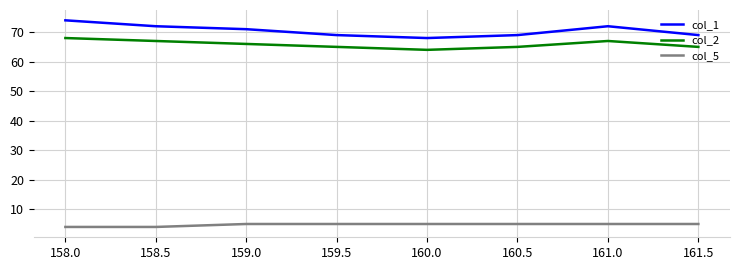

Which series has the widest spread of values?

col_1